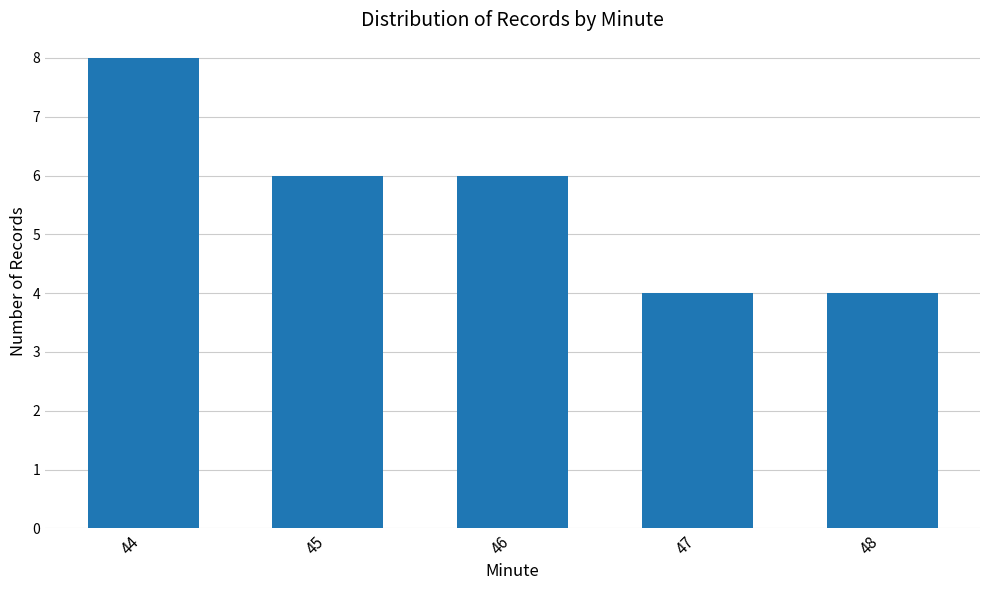

What is the value of the 5th bar from the left?

4